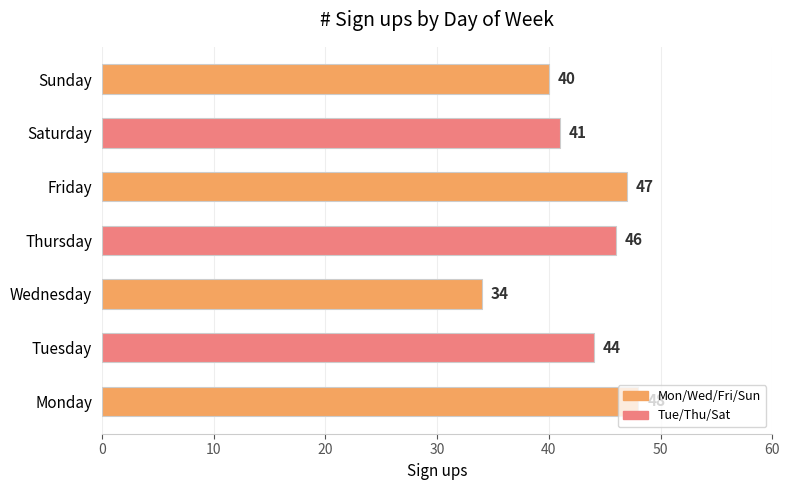

What is the minimum value shown in the chart?

34